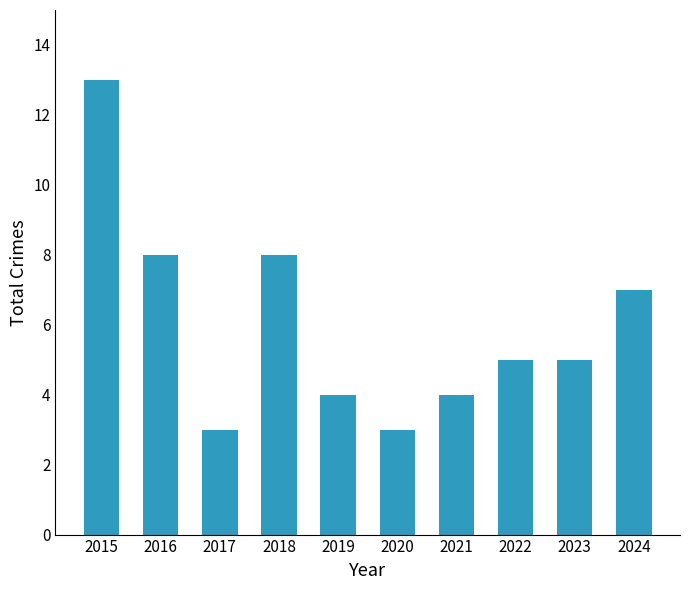

What is the sum of the values at 2021 and 2024?

11